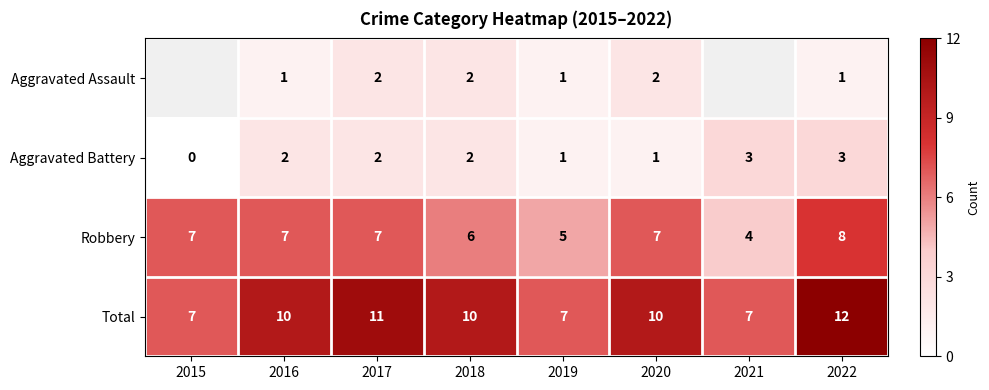

Where is Total nearest to the value 9?

2016